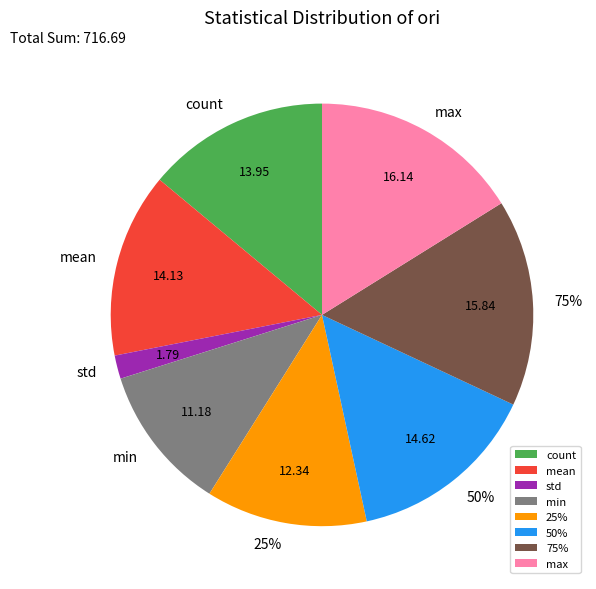

How many segments does this pie chart have?

8